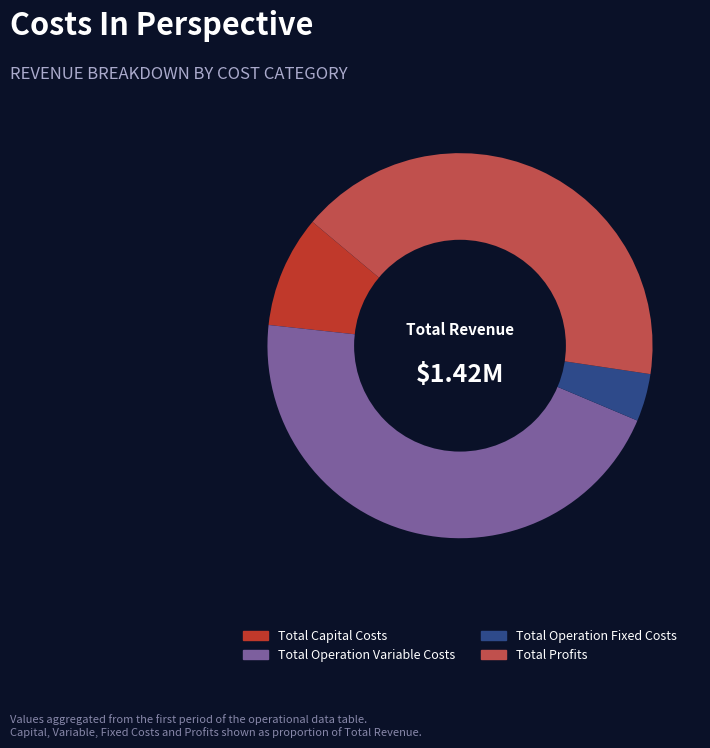

Do Total Operation Fixed Costs and Total Operation Variable Costs together represent more than half of the pie?

No